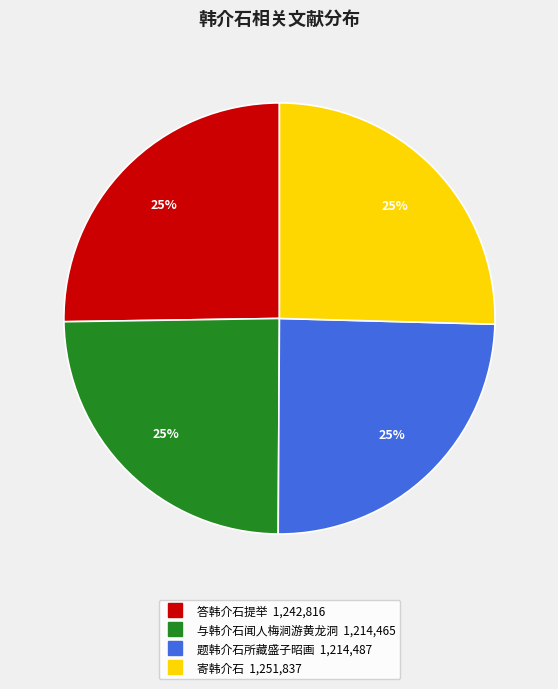

Does 答韩介石提举 represent more than half of the total?

No